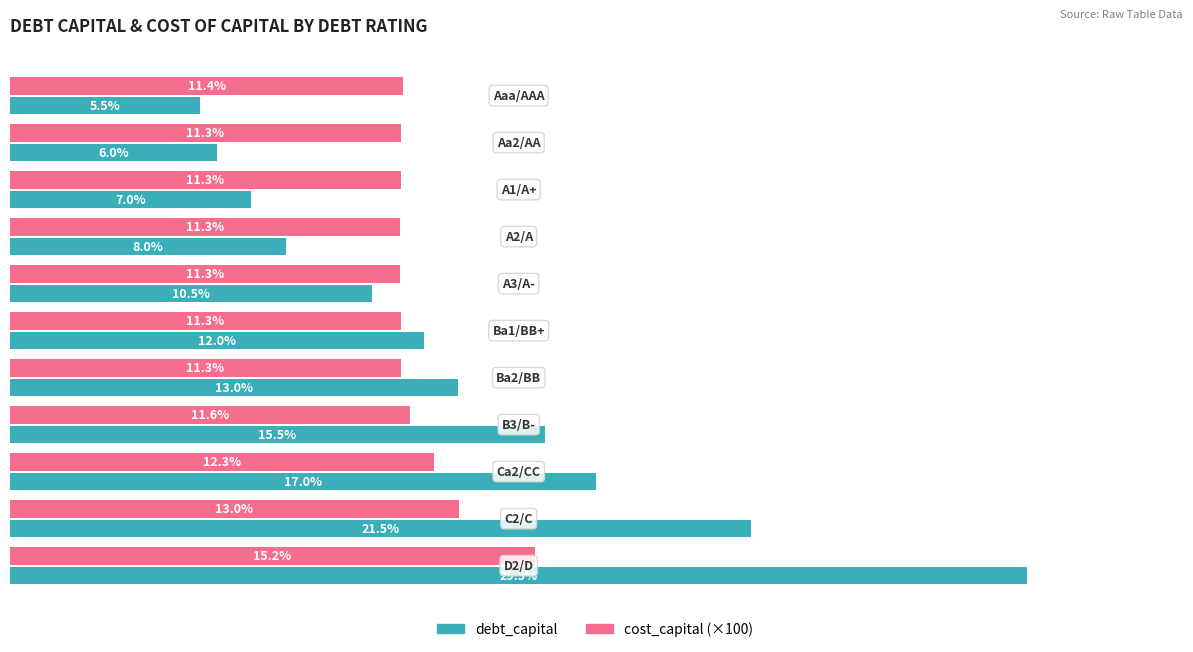

Which series has the largest total across all categories?

debt_capital